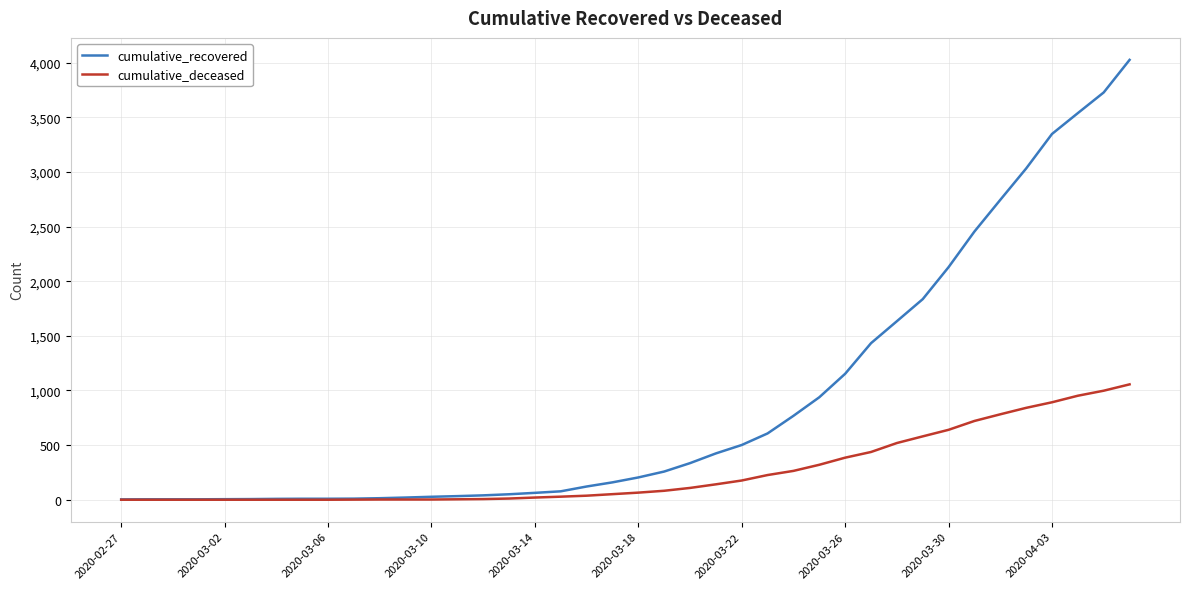

Which series has the largest total across all categories?

cumulative_recovered